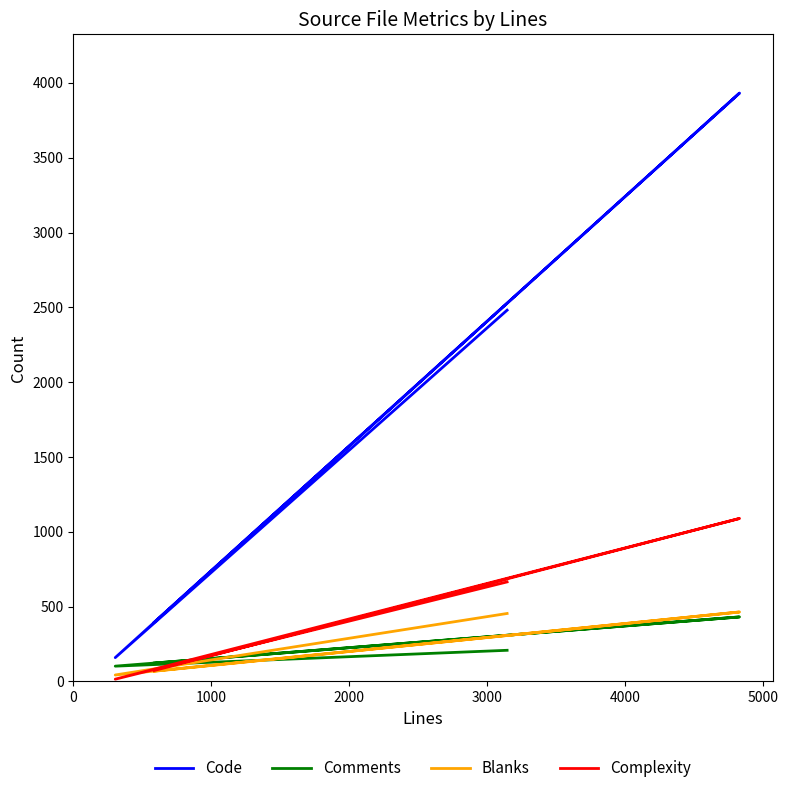

Does the chart have visible grid lines?

No